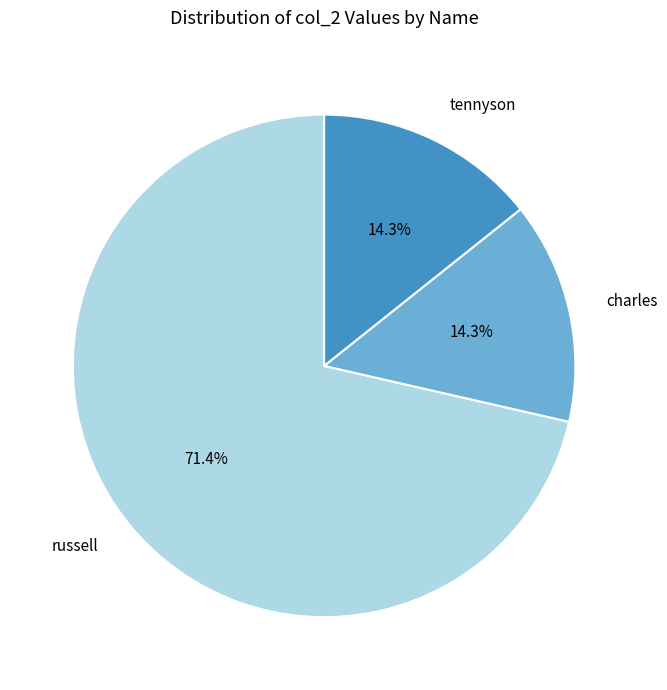

How much of the chart is everything except charles?

85.7%